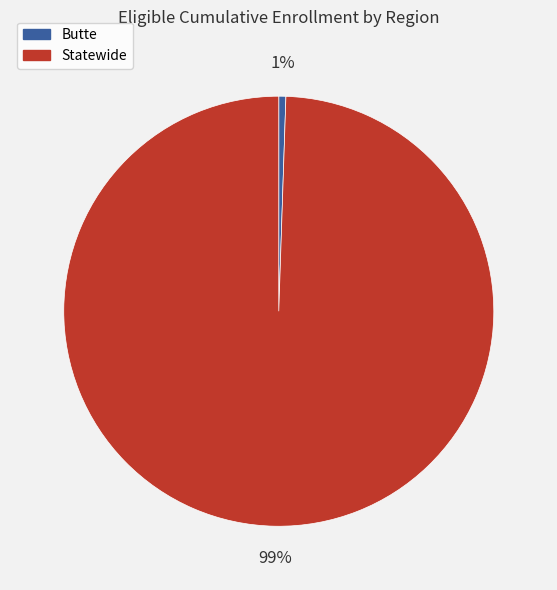

Which slice is the smallest?

Butte